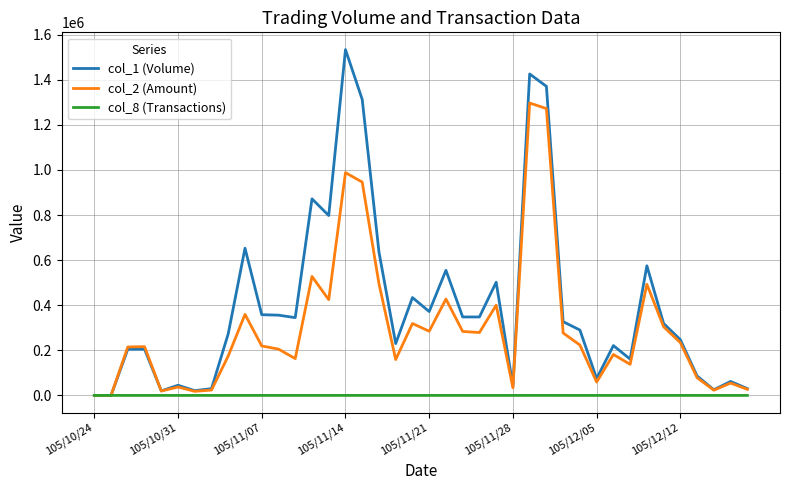

True or false: col_1 (Volume) has more than 2 interior local peaks.

True